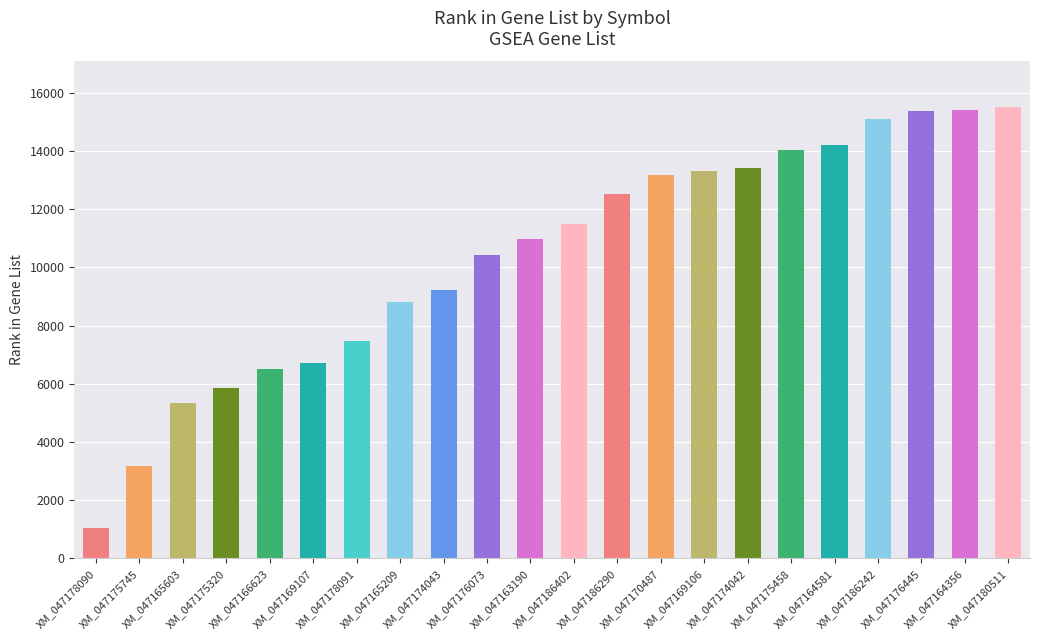

Are the bars horizontal?

No